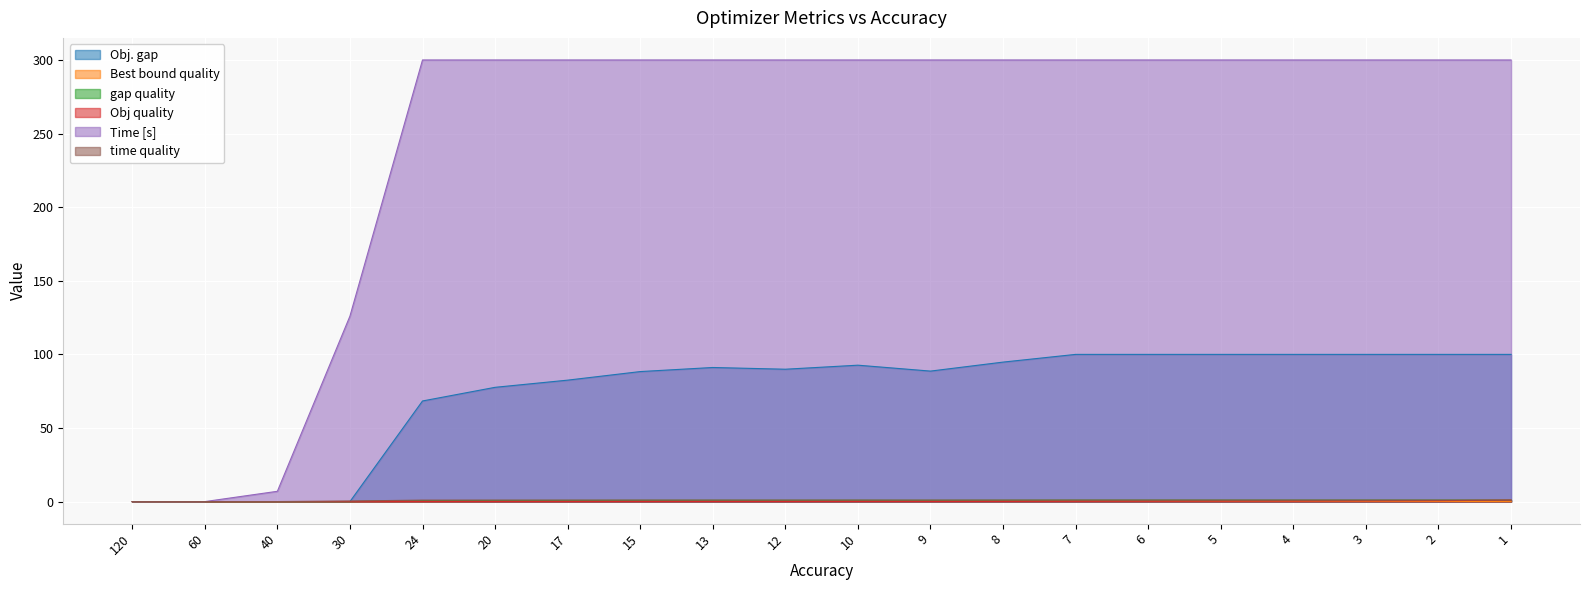

True or false: time quality has more than 2 interior local peaks.

False